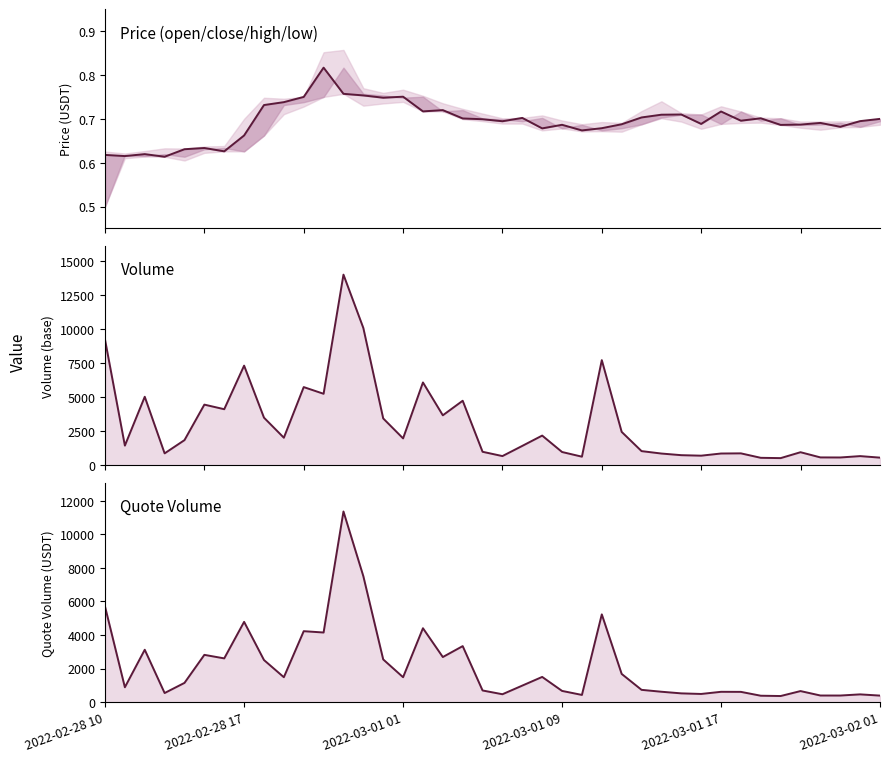

Between 17 and 2022-02-28 10, which is larger?

17